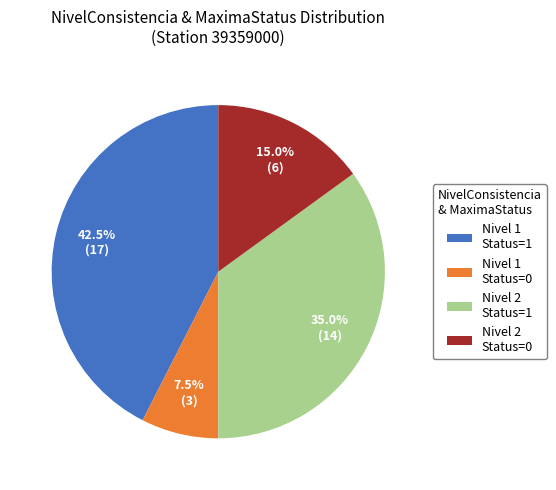

Does any single category account for the majority?

No